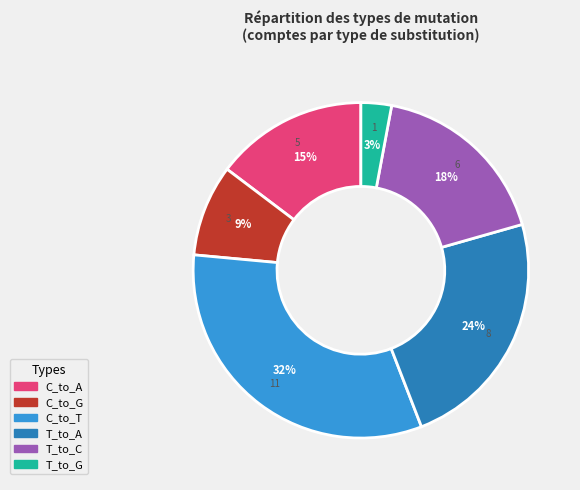

Do C_to_A and C_to_T together represent more than half of the pie?

No